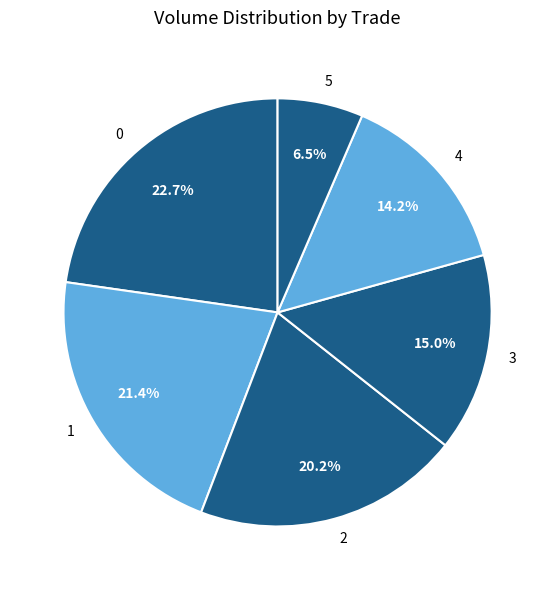

Is 1 the majority of the pie?

No